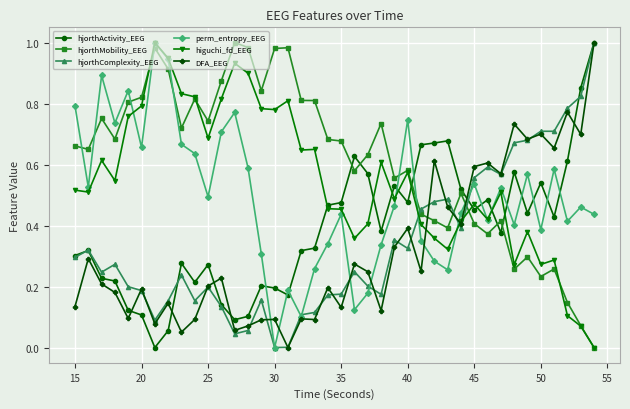

What are all the series names shown in the legend?

hjorthActivity_EEG, hjorthMobility_EEG, hjorthComplexity_EEG, perm_entropy_EEG, higuchi_fd_EEG, DFA_EEG